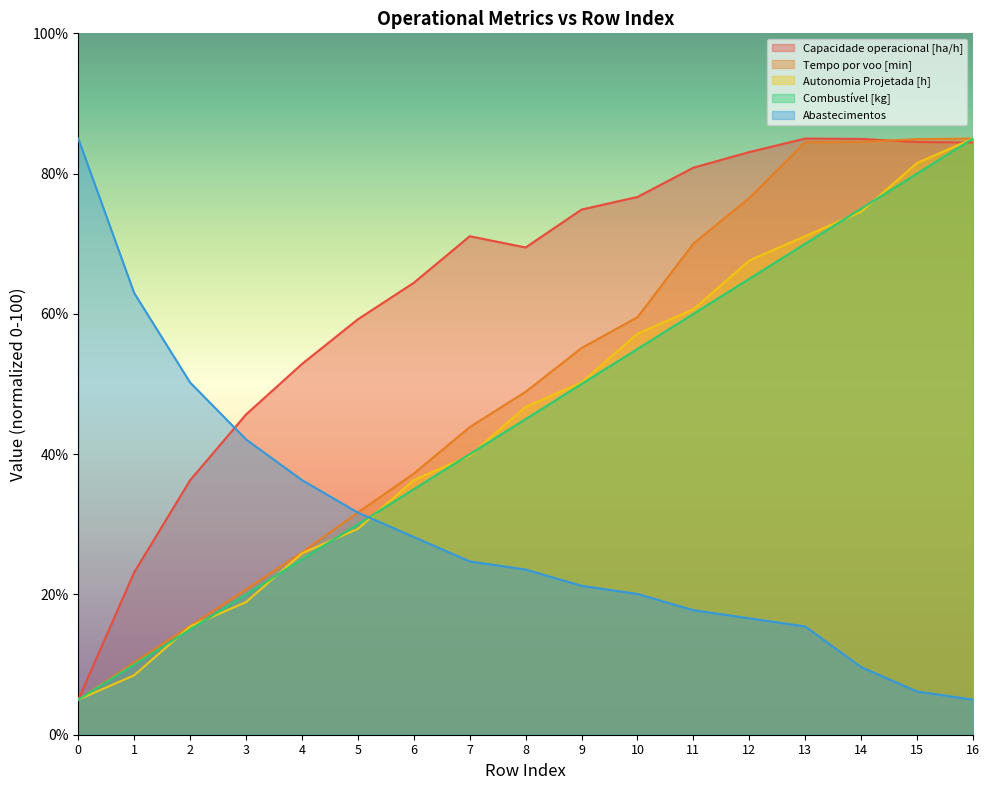

What is the lowest value of the Combustível [kg] series?

5.0